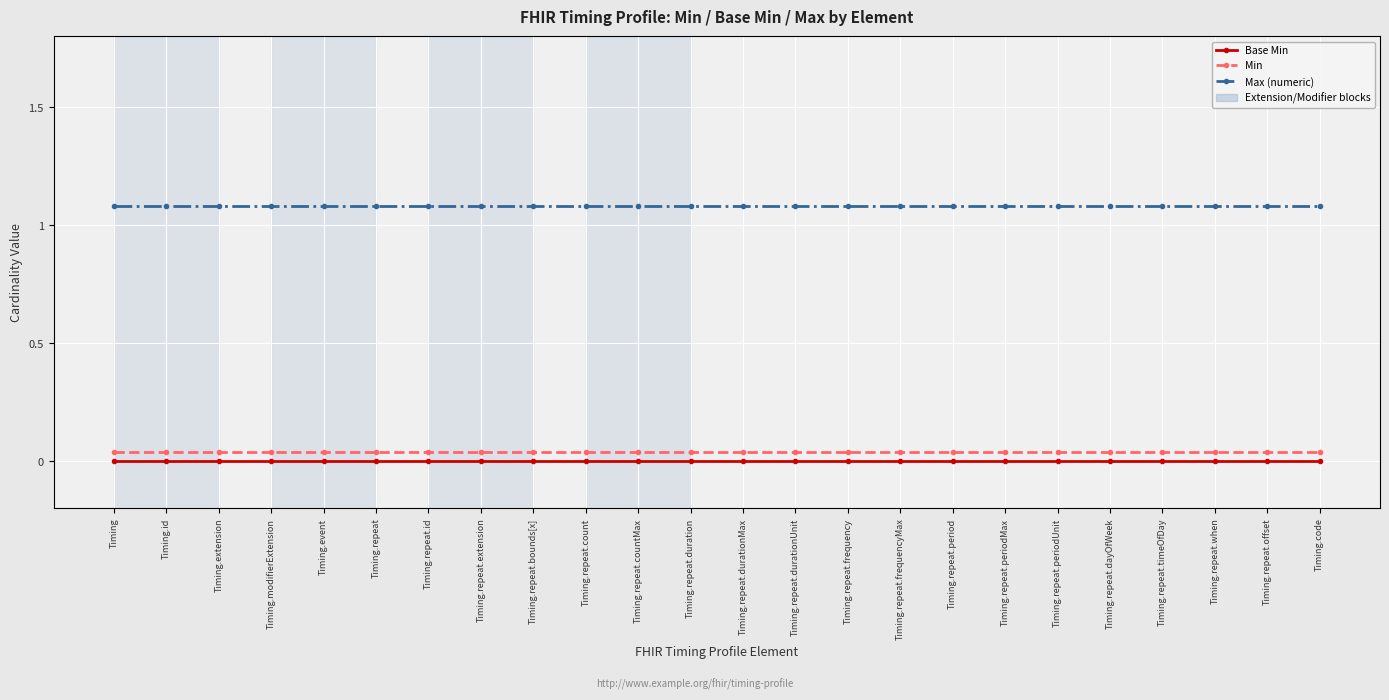

Count the number of data series in this chart.

3